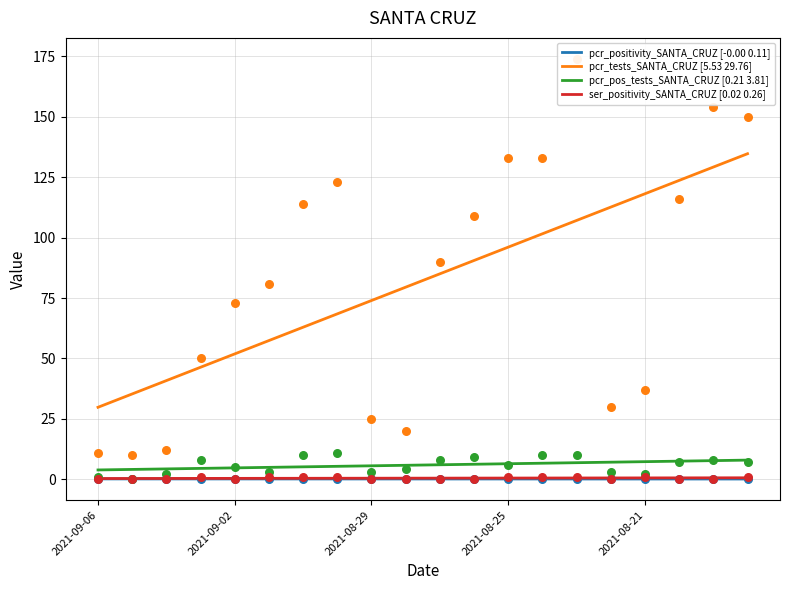

Which series has the largest total across all categories?

pcr_tests_SANTA_CRUZ